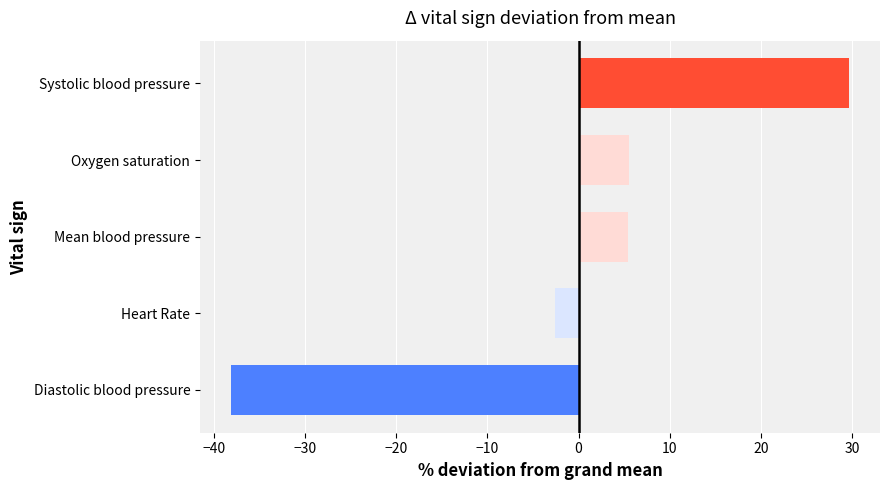

At which category does the chart reach its peak across all series?

Systolic blood pressure